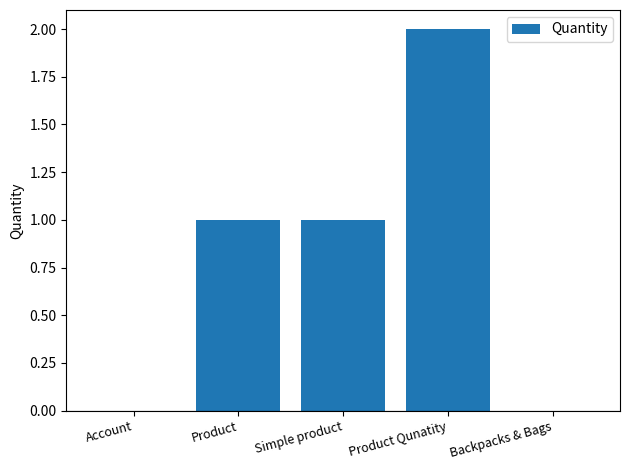

Are the bars grouped side by side (vs. stacked)?

No